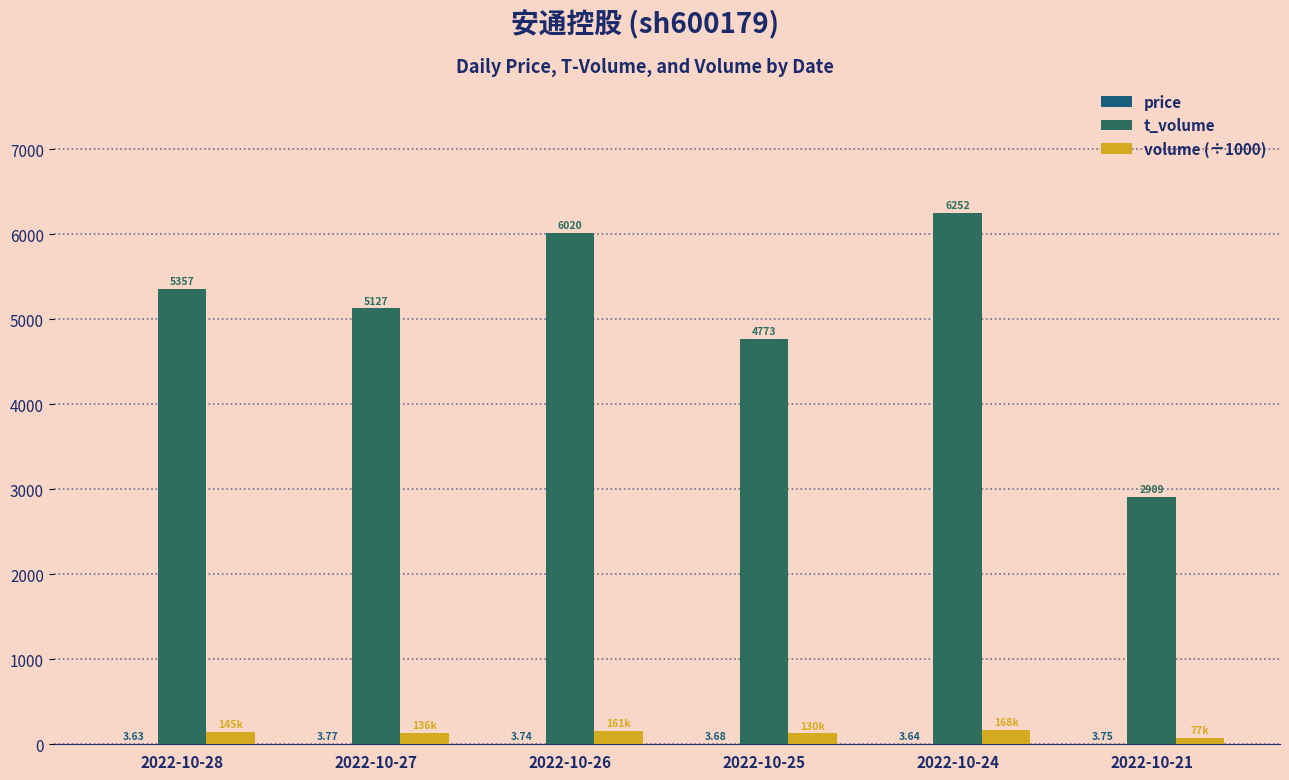

What is the smallest value displayed?

3.6